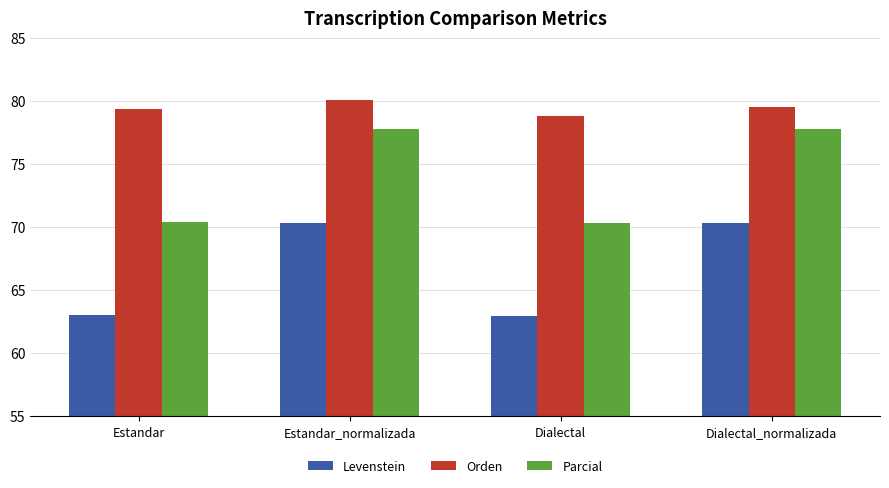

What is the highest value of the Levenstein series?

70.4